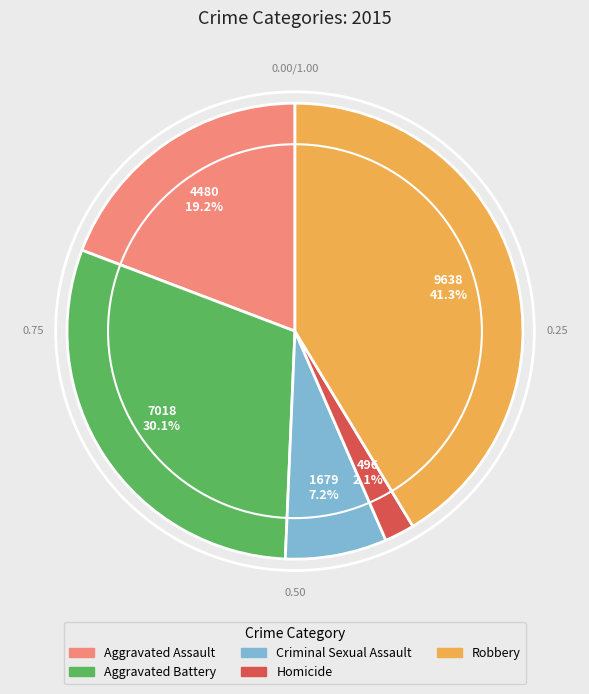

Is it true that Aggravated Battery is 21% of the pie?

False